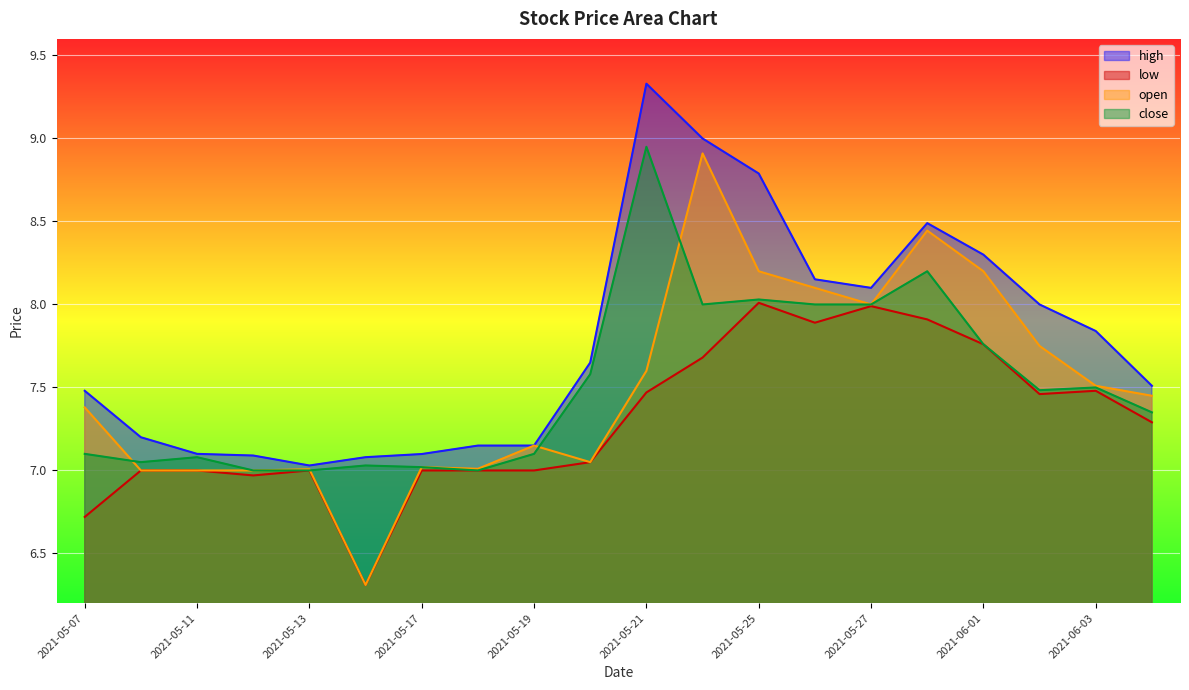

Which series has the largest total across all categories?

high